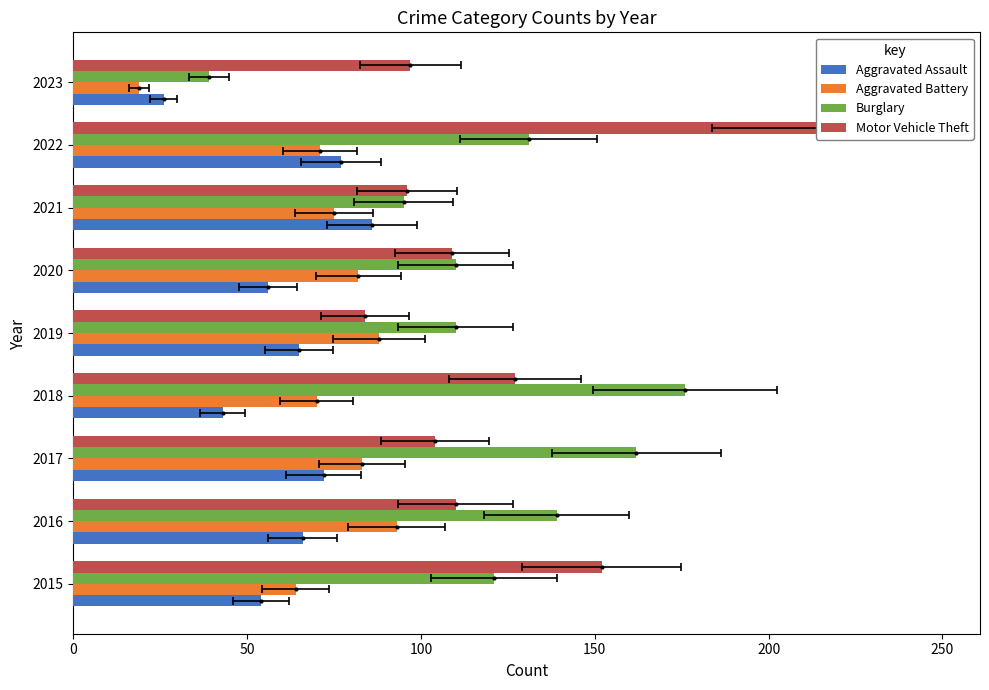

How many bars are there in each group?

4